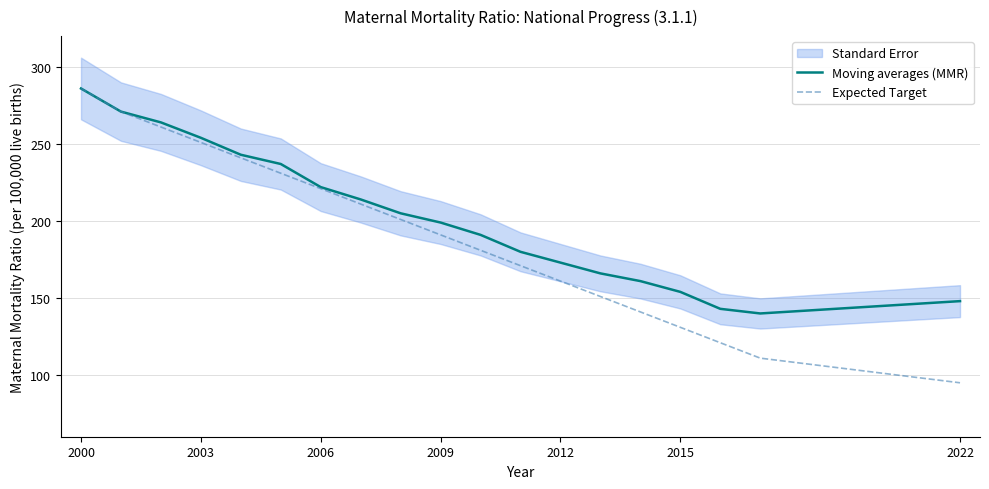

At which category is the sum across all series the highest?

2000